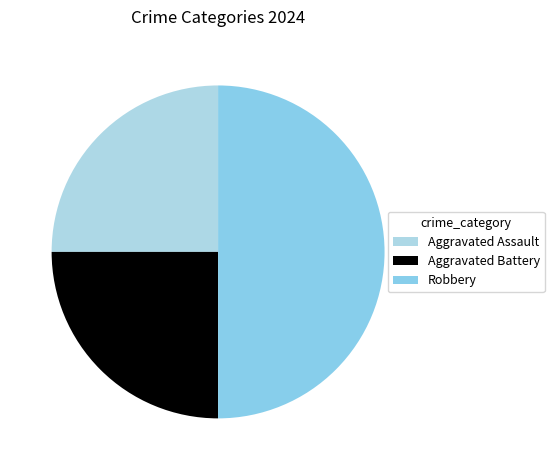

Is it true that Aggravated Battery is 25% of the pie?

True